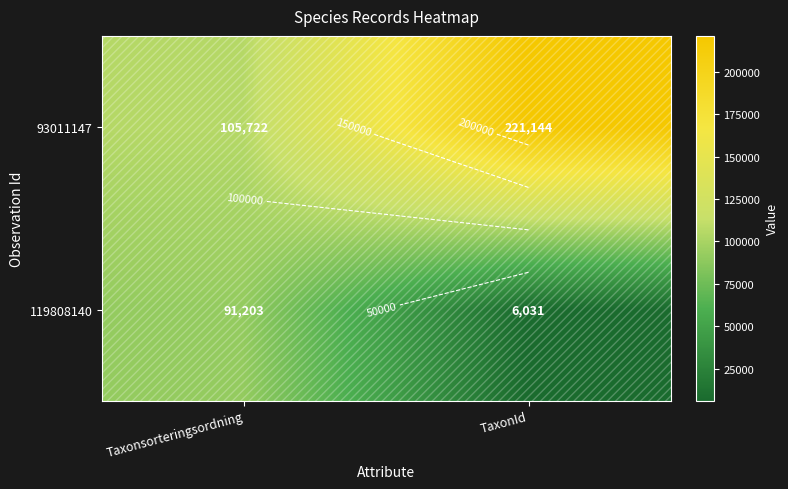

The 119808140 series shows 91203 at Taxonsorteringsordning. True or false?

True